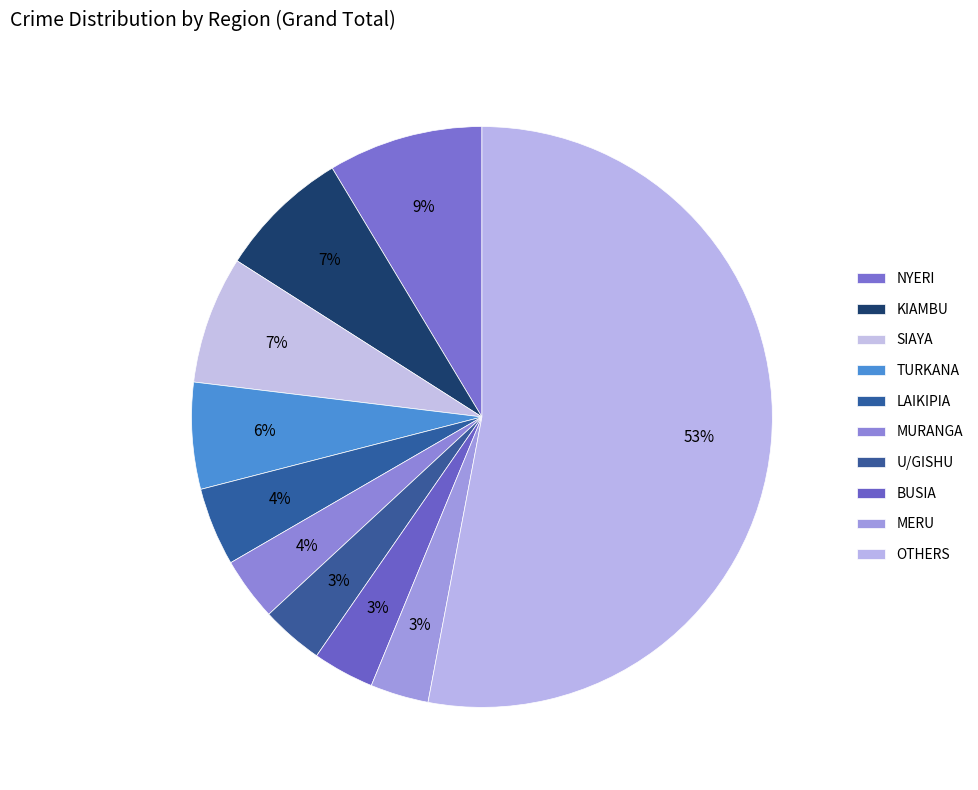

Count the number of slices in the pie.

10